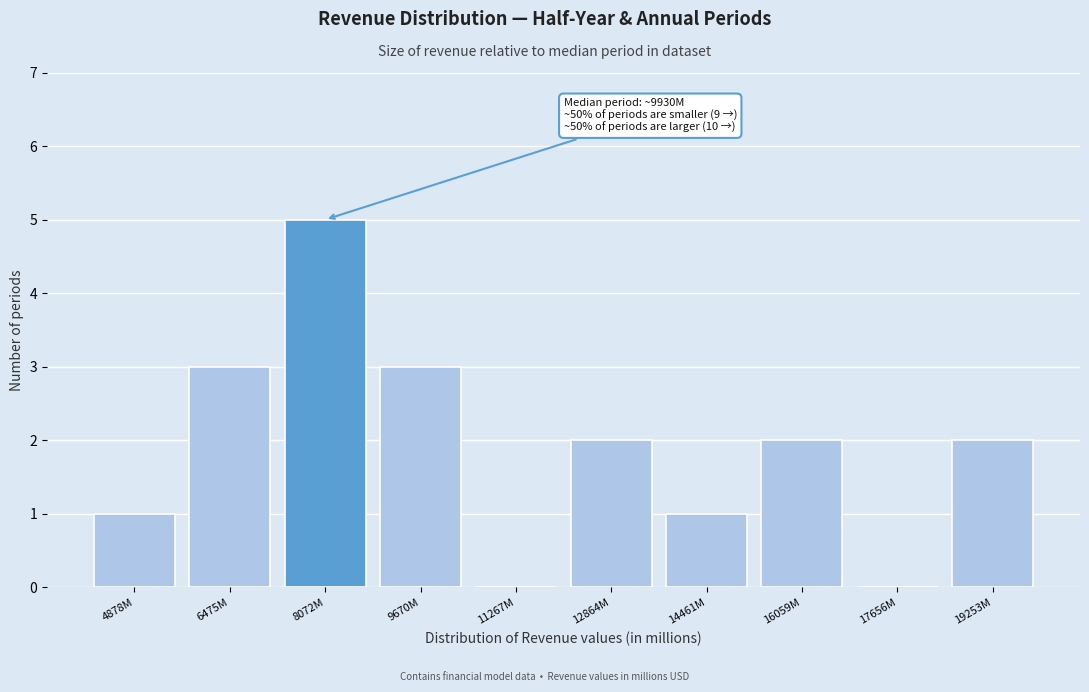

Reading left to right, transcribe all the data shown in this chart.

4878M=1	6475M=3	8072M=5	9670M=3	11267M=0	12864M=2	14461M=1	16059M=2	17656M=0	19253M=2